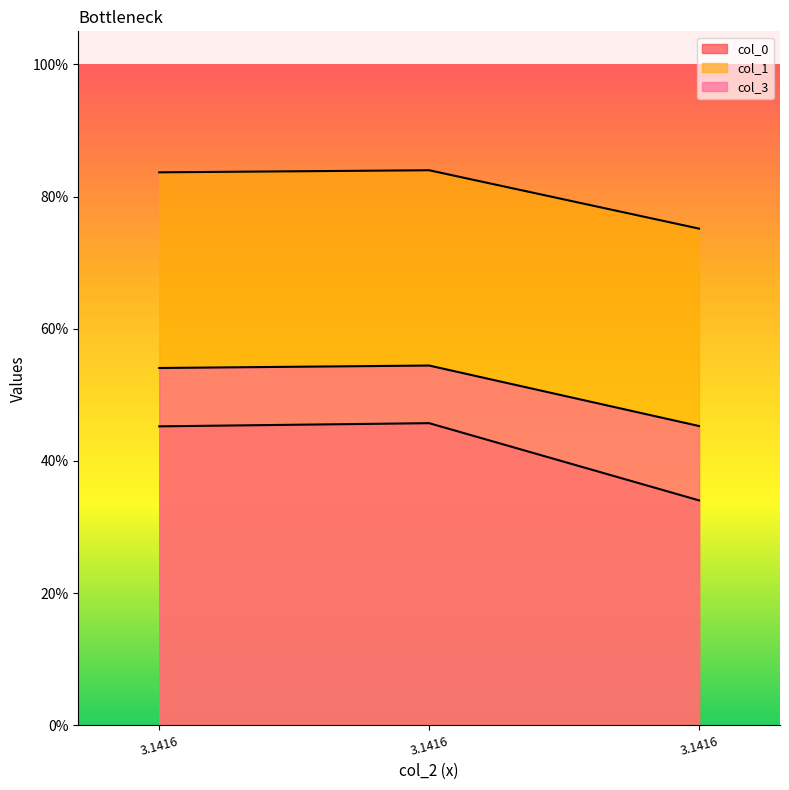

What is the value of the col_3 point at the 1st from the left?

0.5